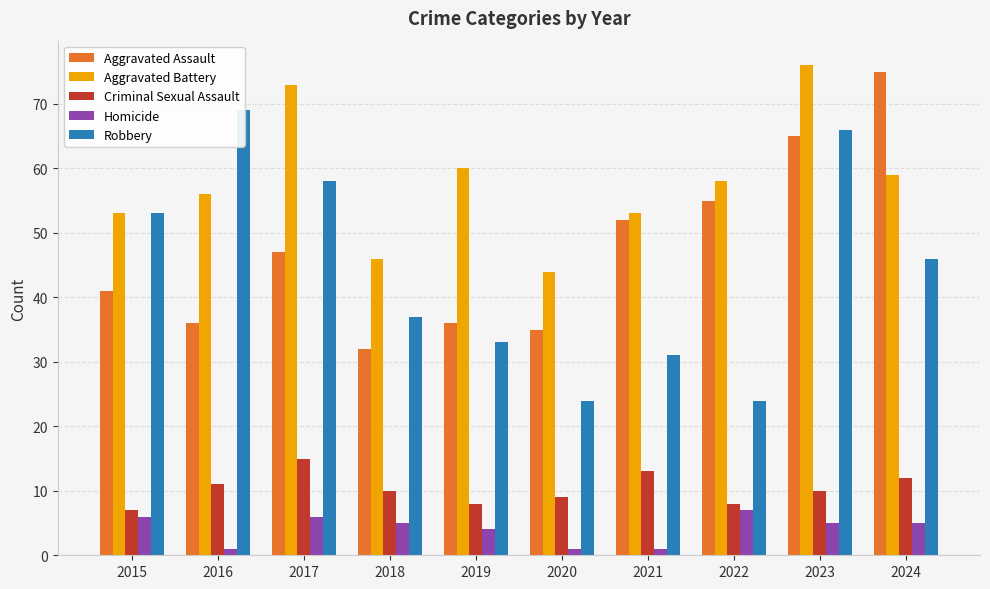

What is the difference between the highest and lowest values at 2020?

43